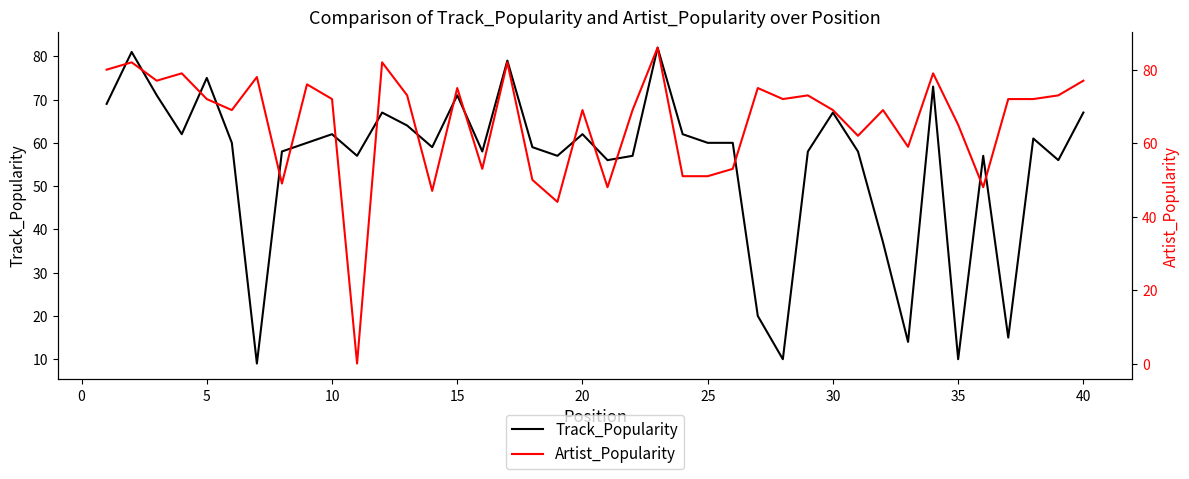

What is the minimum value for Track_Popularity?

9